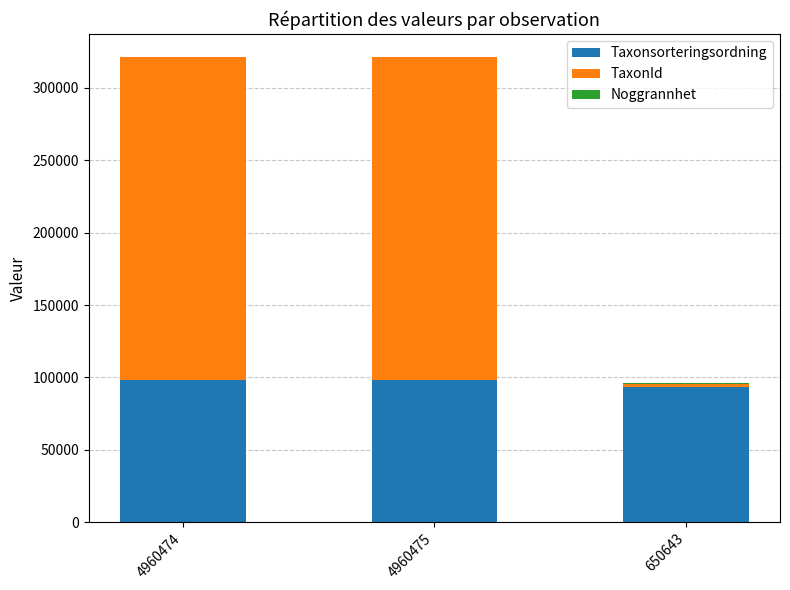

The Taxonsorteringsordning series shows 98520 at 4960475. True or false?

True